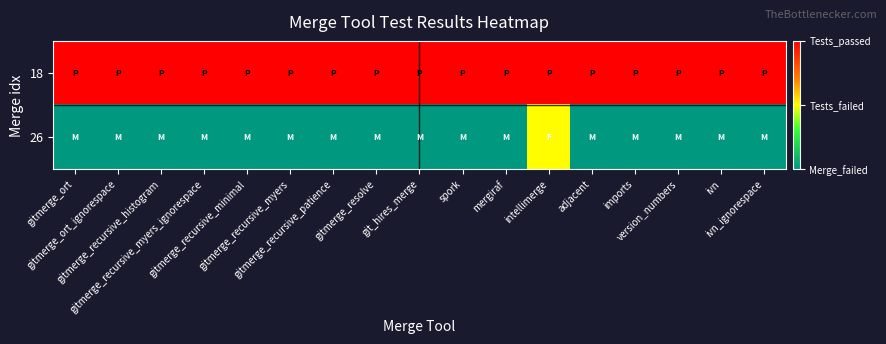

What is the difference between the highest and lowest values at ivn?

1.0